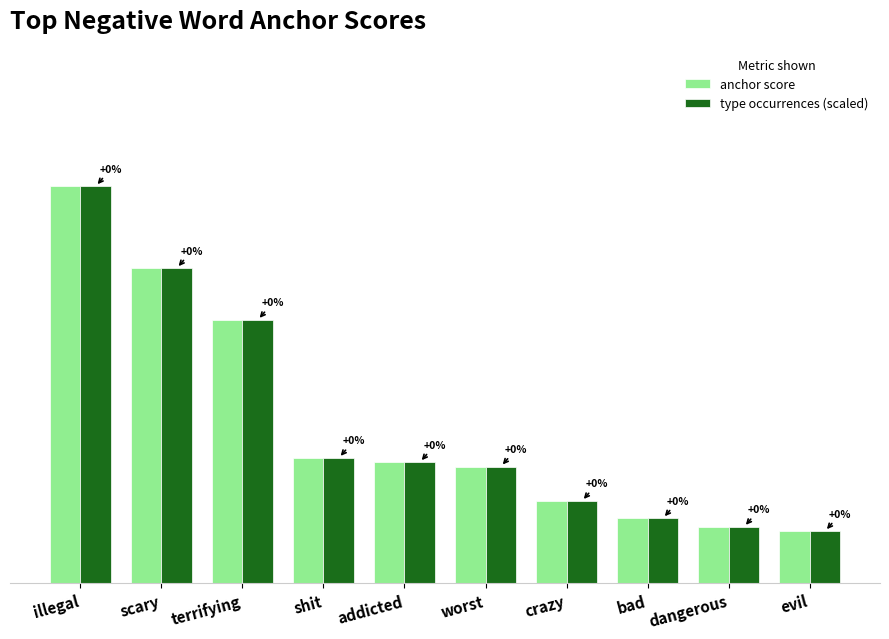

Does the chart contain stacked bars?

No